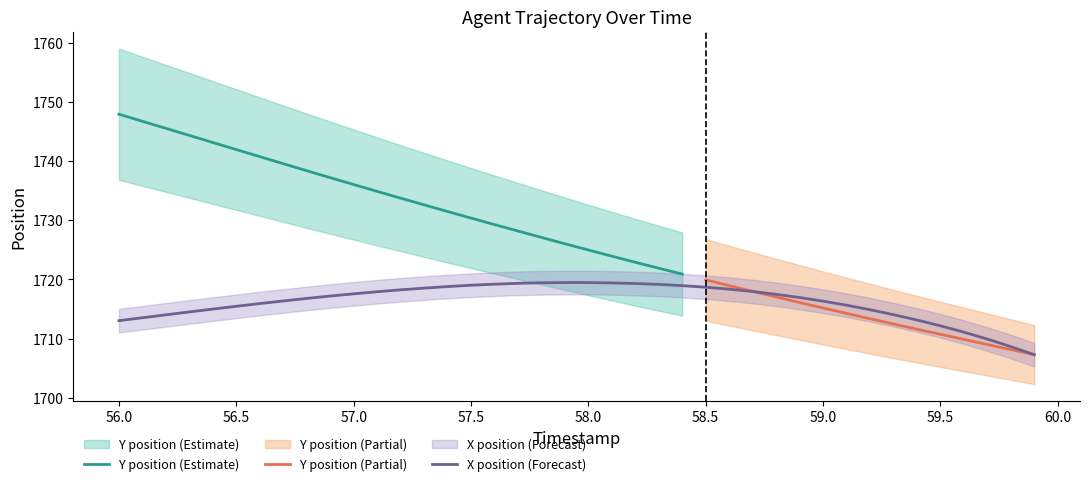

List the labels in order of value, smallest first.

59.9, 59.8, 59.7, 59.6, 59.5, 56.0, 59.4, 56.1, 56.2, 59.3, 56.3, 59.2, 56.4, 56.5, 59.1, 56.6, 59.0, 56.7, 56.8, 58.9, 56.9, 58.8, 57.0, 57.1, 58.7, 57.2, 58.6, 57.3, 58.5, 57.4, 58.4, 57.5, 58.3, 57.6, 58.2, 57.7, 58.1, 57.8, 57.9, 58.0